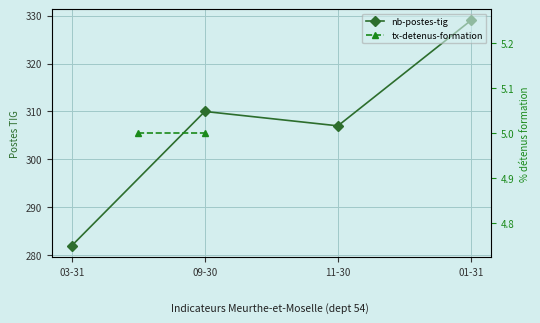

The chart shows a value of 307 at 11-30. True or false?

True